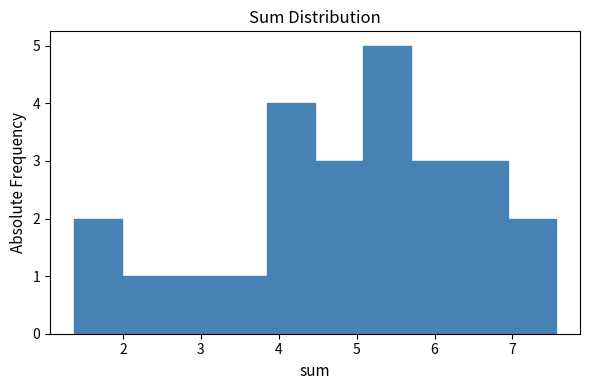

Reading left to right, list every bar in this chart as the range it spans on the x-axis followed by its height. Neither the bar edges nor the heights are printed on the chart, so give them approximately, as read against the axes.

1.4 to 2.0: 2
2.0 to 2.6: 1
2.6 to 3.2: 1
3.2 to 3.8: 1
3.8 to 4.5: 4
4.5 to 5.1: 3
5.1 to 5.7: 5
5.7 to 6.3: 3
6.3 to 6.9: 3
6.9 to 7.6: 2